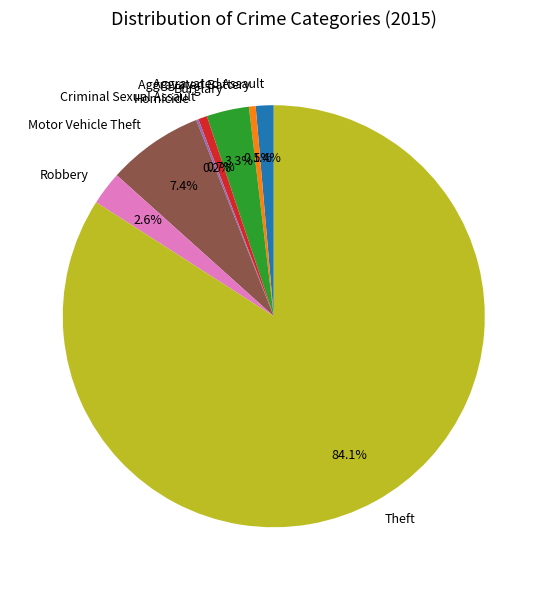

Does any single category account for the majority?

Yes